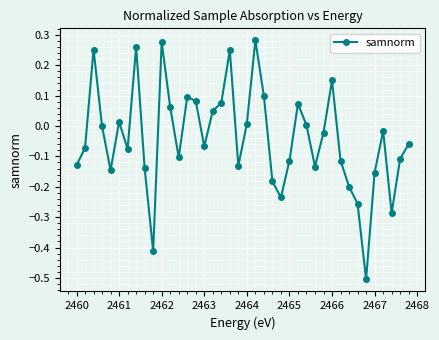

What is the smallest value displayed?

-0.5